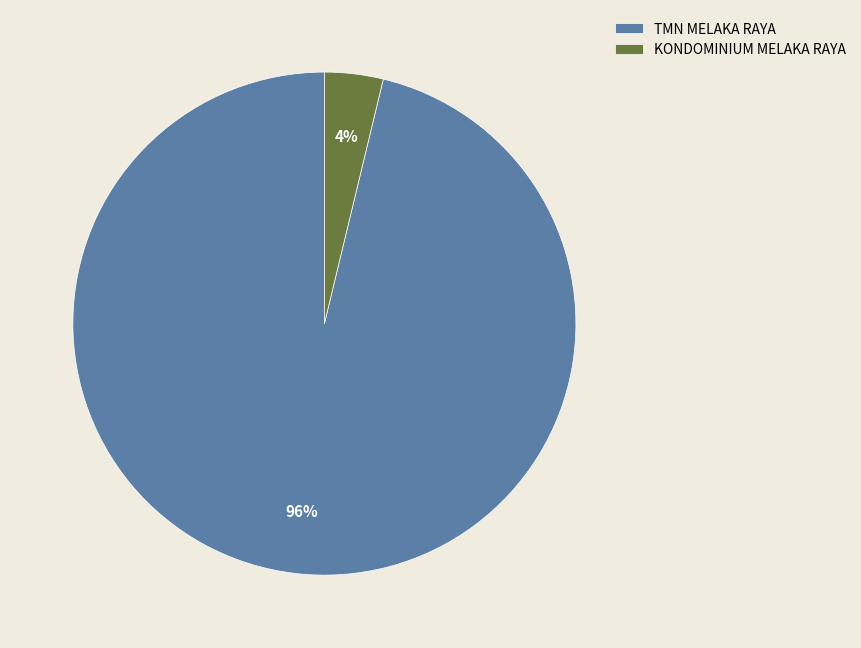

True or false: TMN MELAKA RAYA accounts for 96% of the total.

True